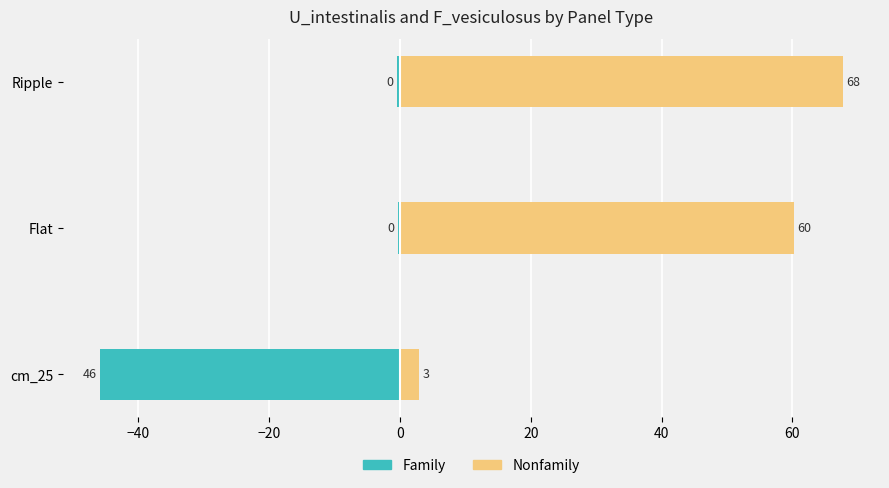

How many categories are shown in the chart?

3